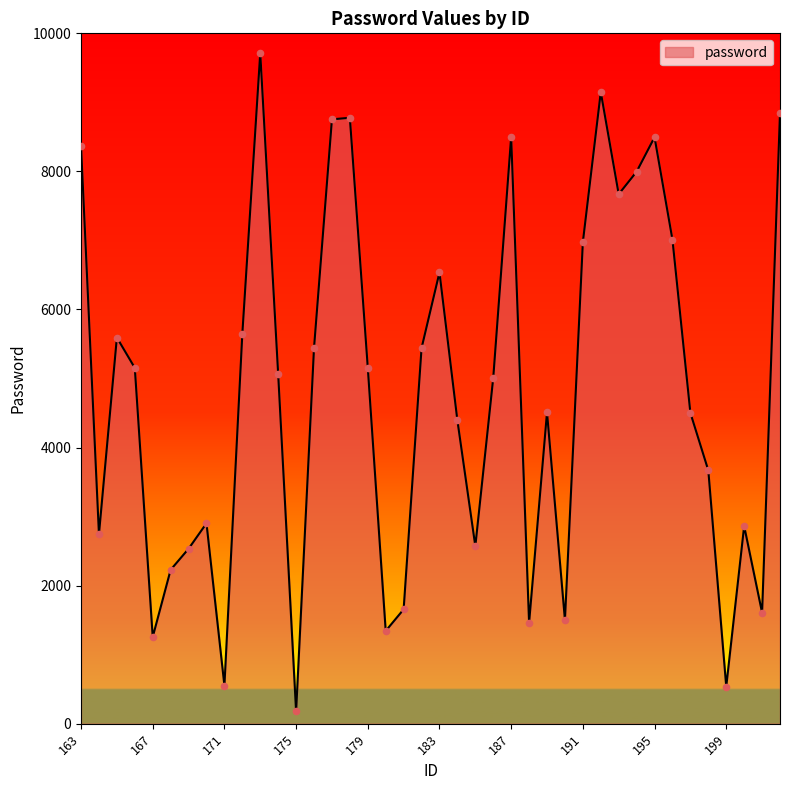

What is the maximum value shown in the chart?

9714